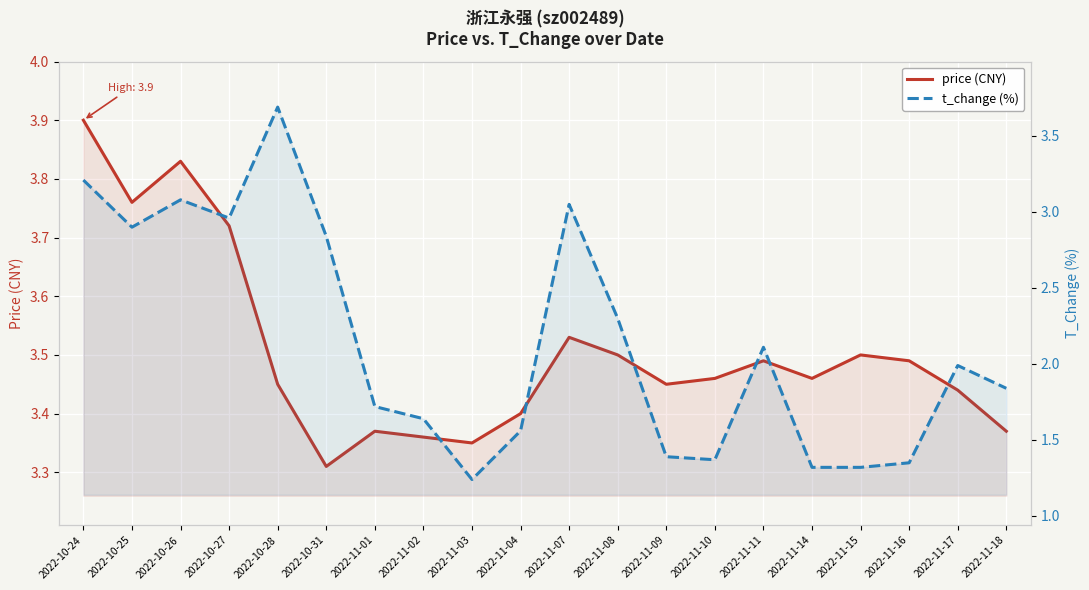

The t_change (%) series shows 2.7 at 2022-11-01. True or false?

False